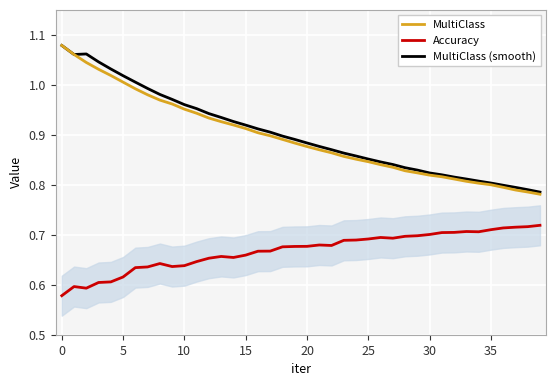

Is it true that MultiClass equals 0.4 at 5?

False